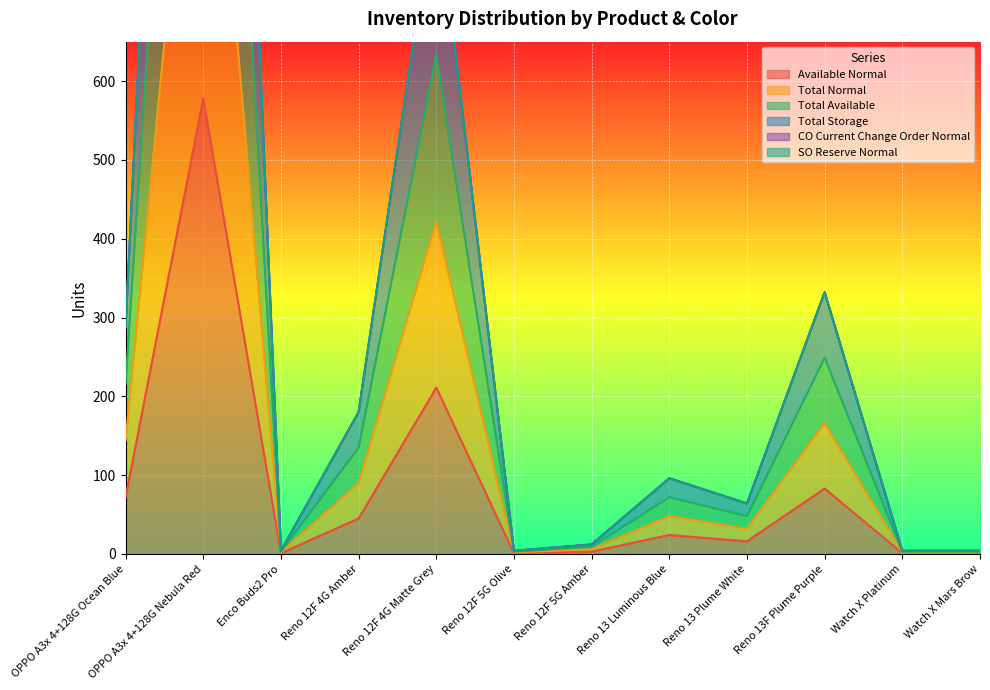

Which series has the widest spread of values?

Total Storage